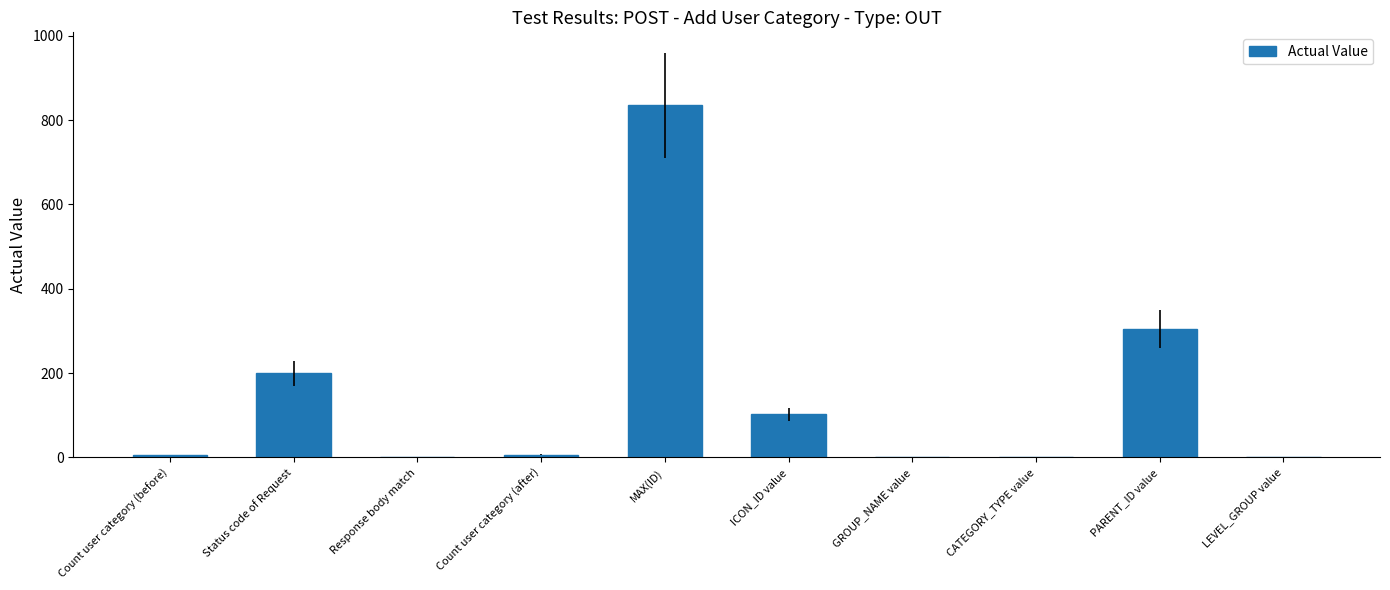

What is the difference between the values at MAX(ID) and Status code of Request?

635